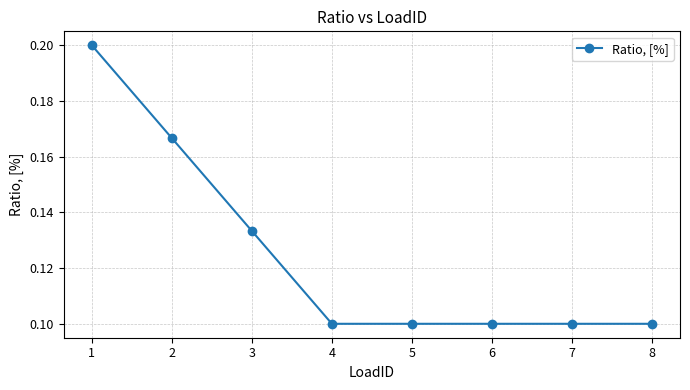

Is it true that the value at 6 is 0.1?

True